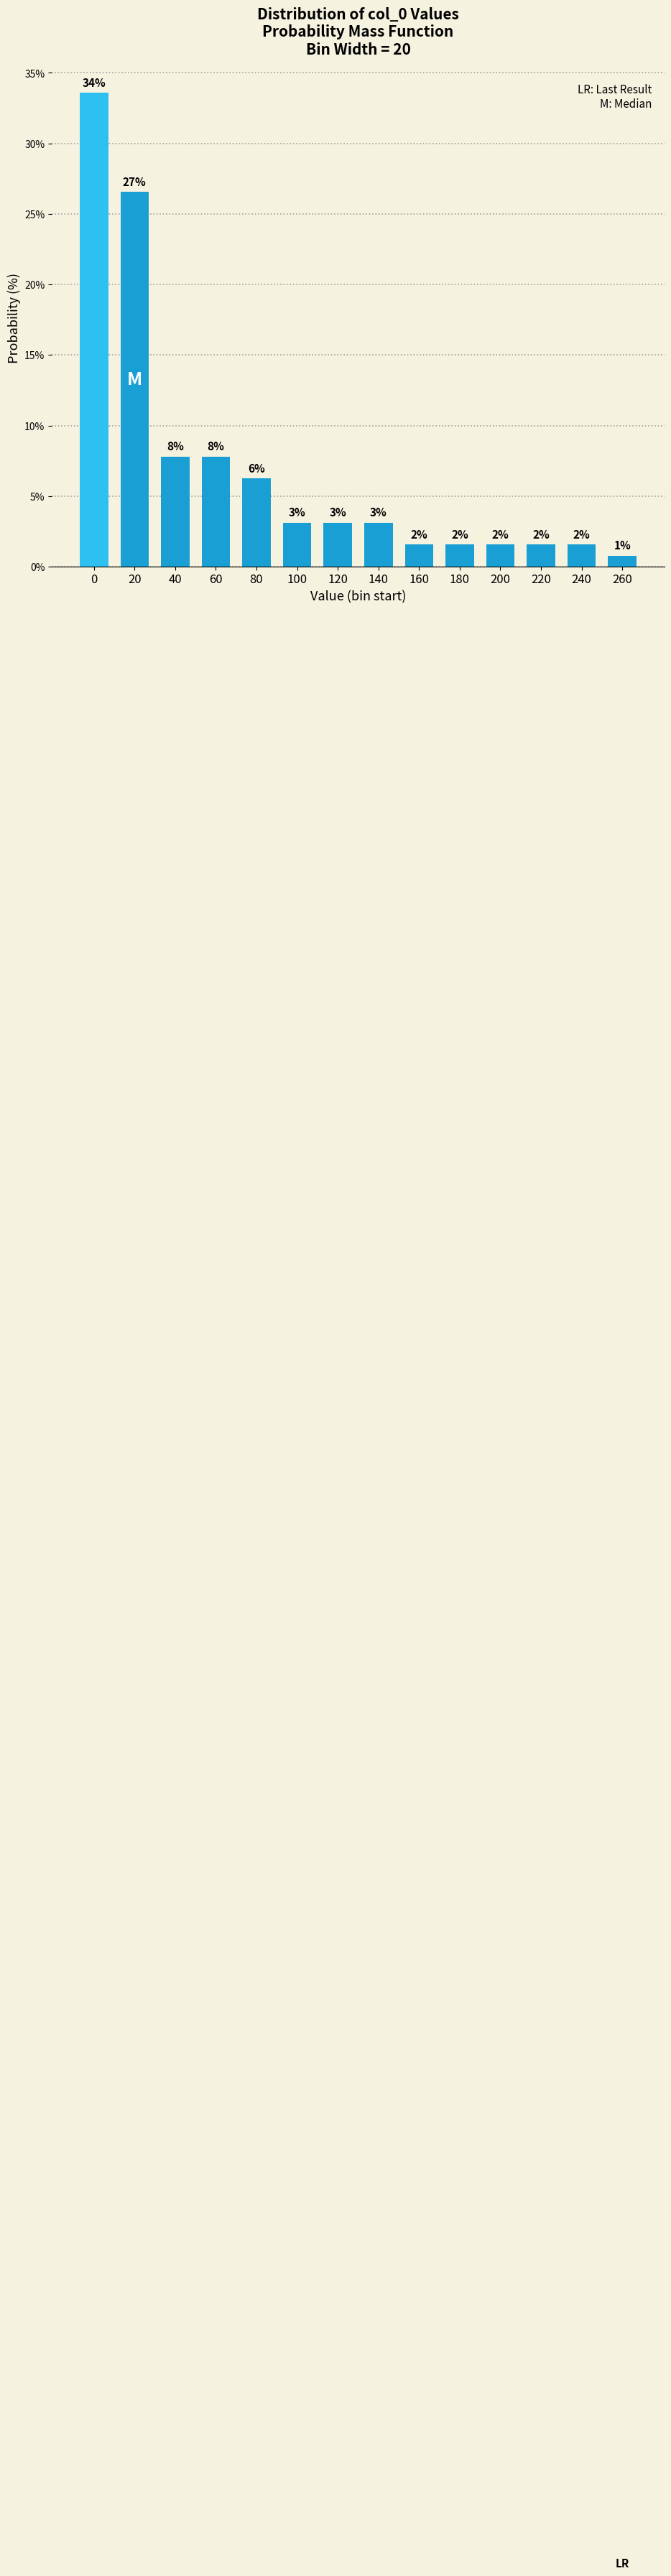

How many bars are there in total?

14